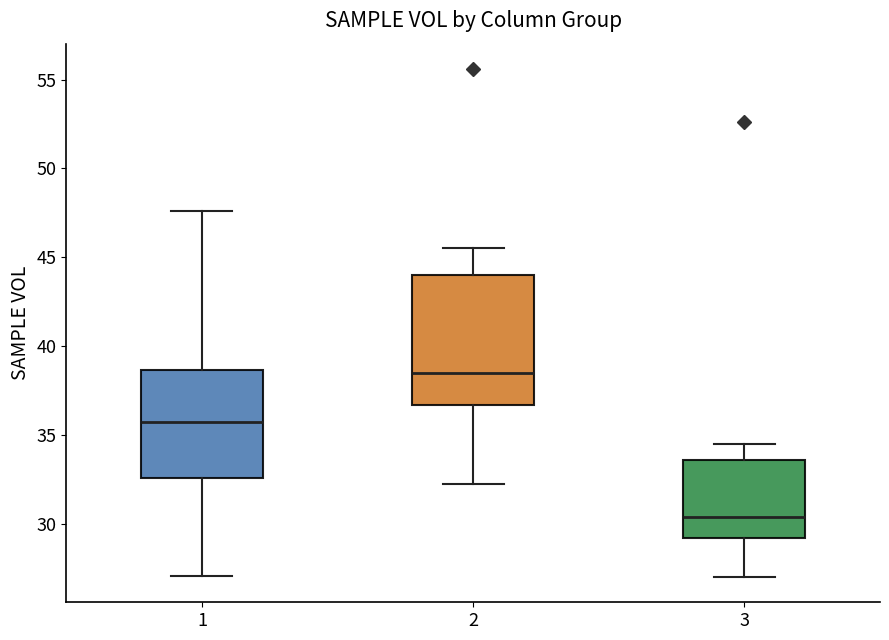

Reading left to right, read every box against the y-axis: the position of its median line, the range the box covers, and the ends of its whiskers. The values are not printed on the chart, so give them approximately, as read against the axis.

1: median 35.5, box 32.5 to 38.5, whiskers 27.0 to 47.5
2: median 38.5, box 36.5 to 44.0, whiskers 32.5 to 45.5
3: median 30.5, box 29.0 to 33.5, whiskers 27.0 to 34.5